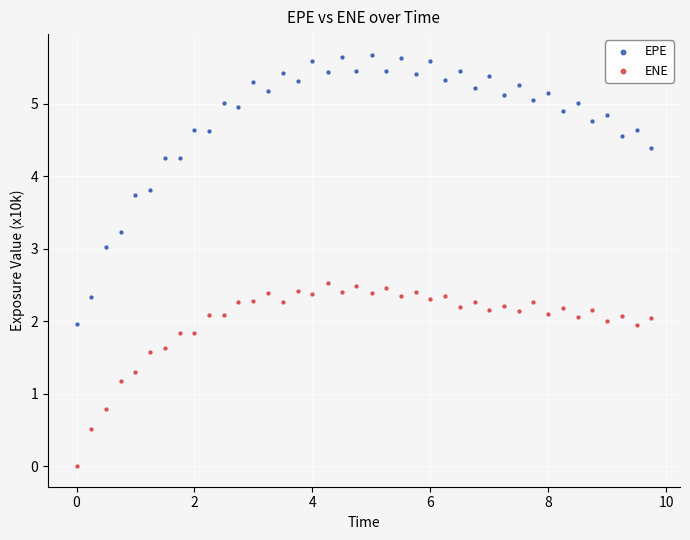

Across all data points, what is the range of X values (max minus min)?

9.7